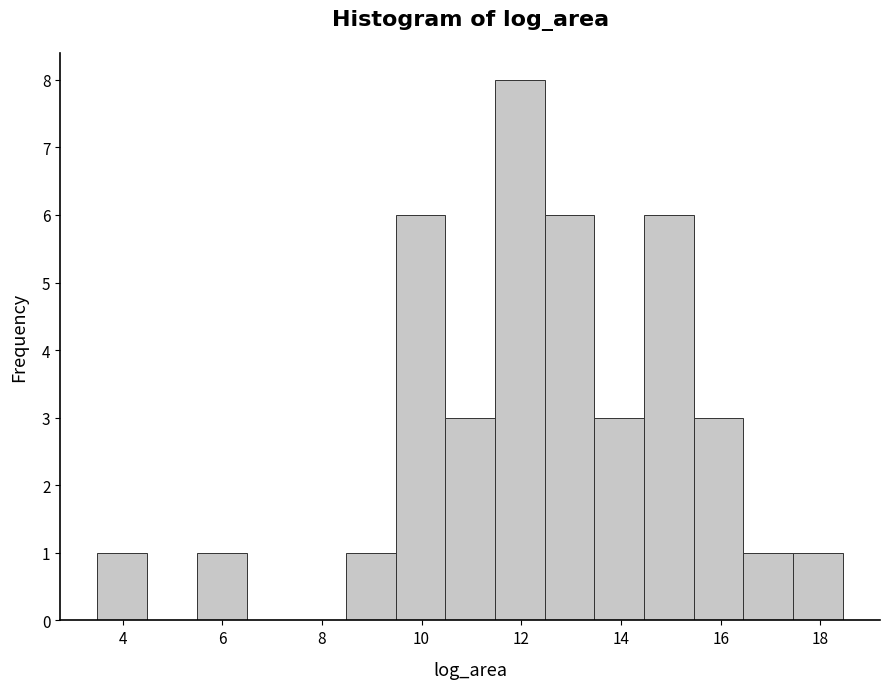

Reading left to right, transcribe this chart: for each bar, give the range it covers on the x-axis and its height. Neither the bar edges nor the heights are printed on the chart, so give them approximately, as read against the axes.

3.4 to 4.4: 1
4.4 to 5.4: 0
5.4 to 6.4: 1
6.4 to 7.4: 0
7.4 to 8.4: 0
8.4 to 9.4: 1
9.4 to 10.4: 6
10.4 to 11.4: 3
11.4 to 12.4: 8
12.4 to 13.4: 6
13.4 to 14.4: 3
14.4 to 15.4: 6
15.4 to 16.4: 3
16.4 to 17.4: 1
17.4 to 18.4: 1